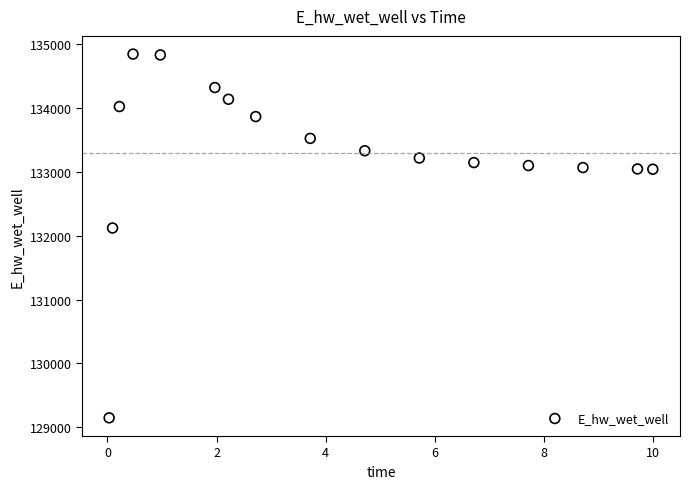

What is the range of X values (max minus min)?

10.0